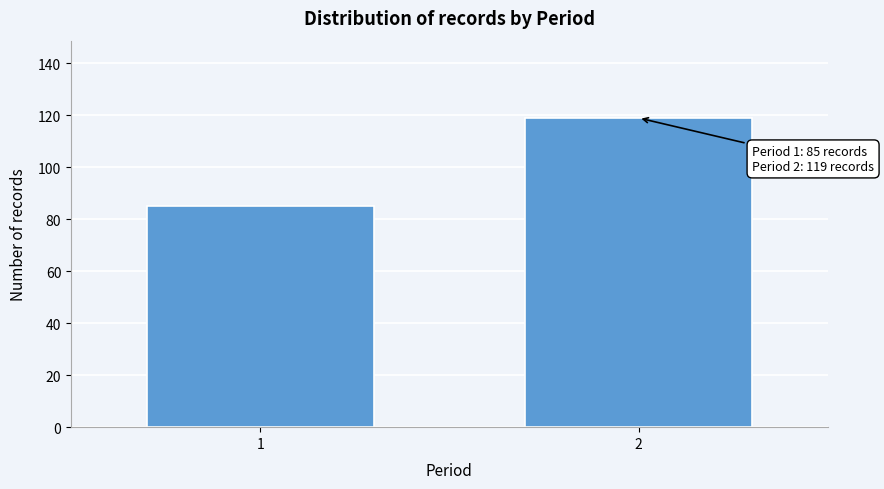

Reading right to left, list all the values displayed in this chart.

119	85